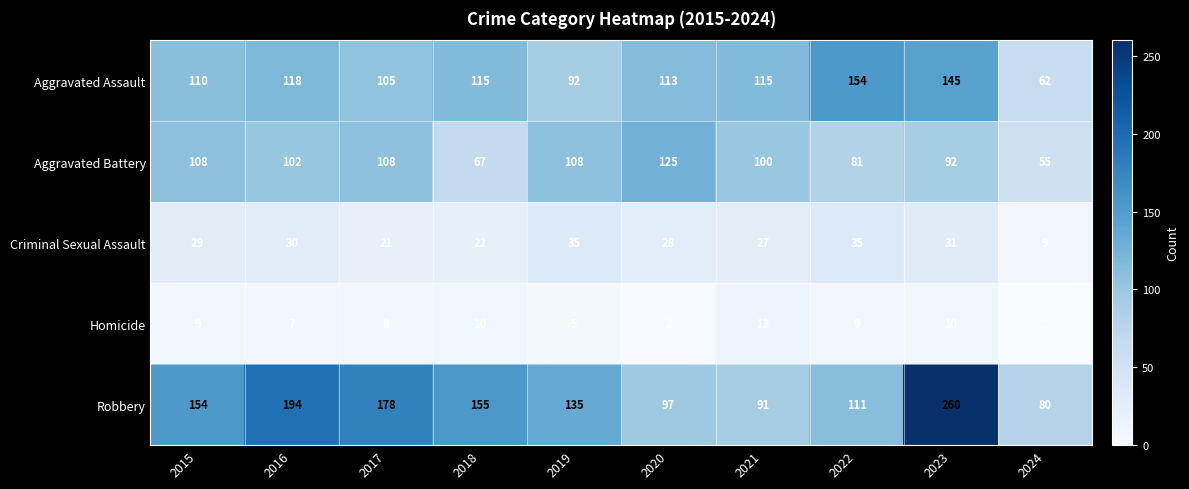

What is the spread (max minus min) of values at 2018?

145